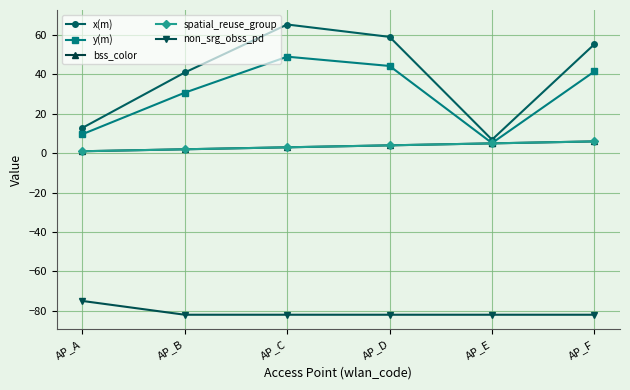

List the labels in order of bss_color value, largest first.

AP_F, AP_E, AP_D, AP_C, AP_B, AP_A